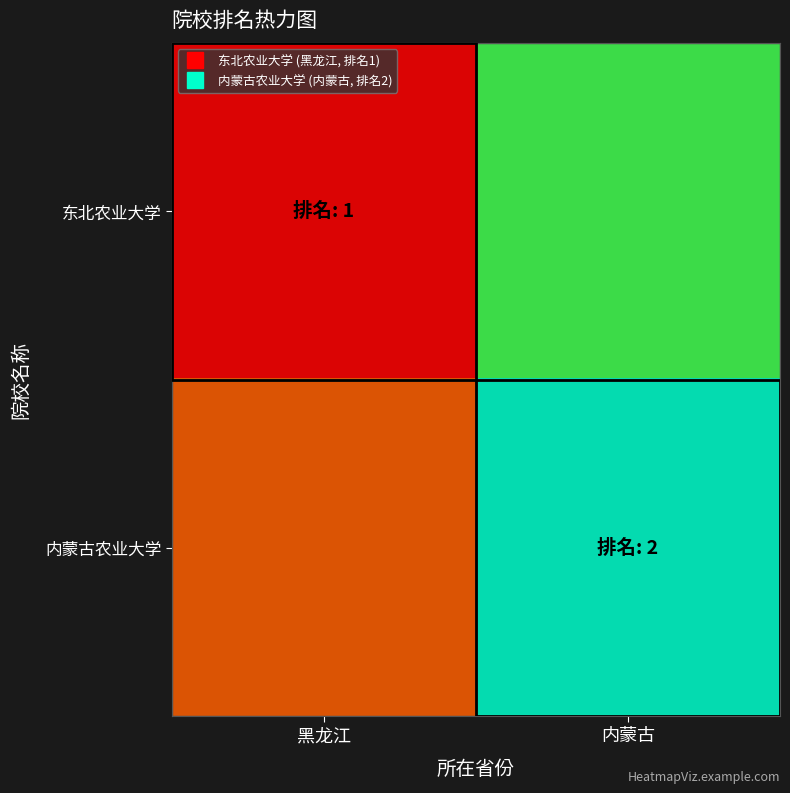

Which series changed the most between 黑龙江 and 内蒙古?

东北农业大学